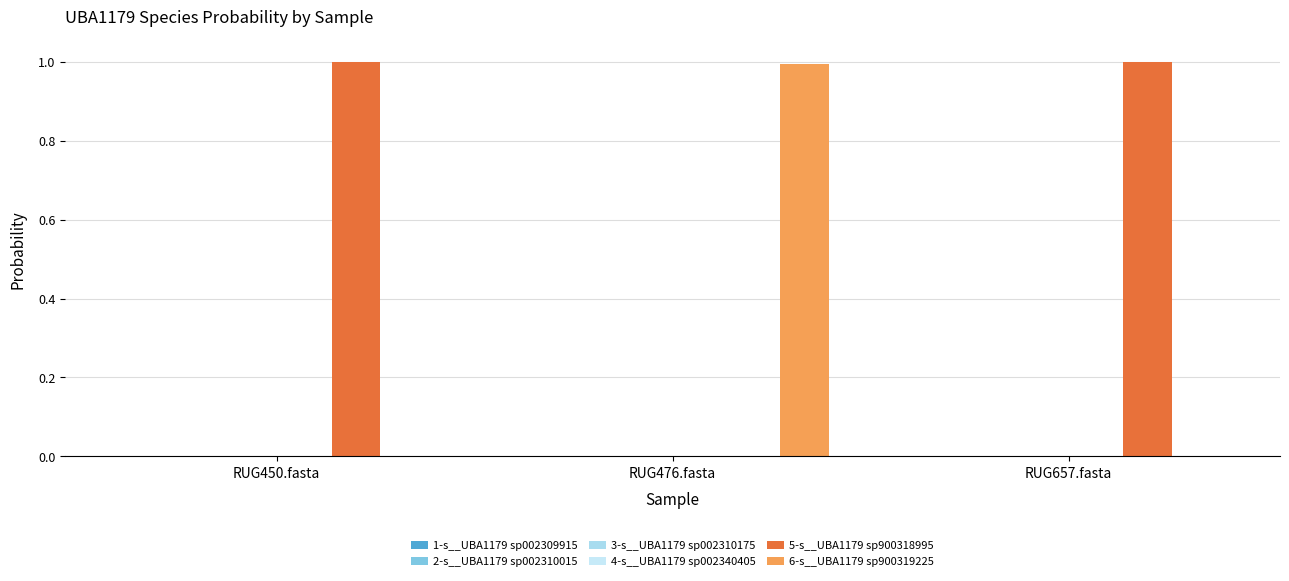

How many groups of bars are there?

3